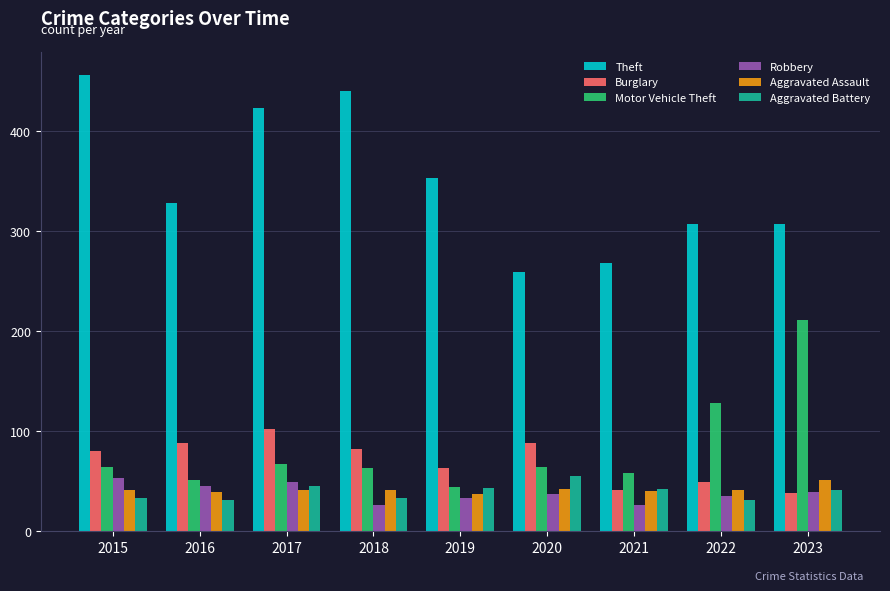

True or false: Aggravated Assault has a value of 41 at 2017.

True